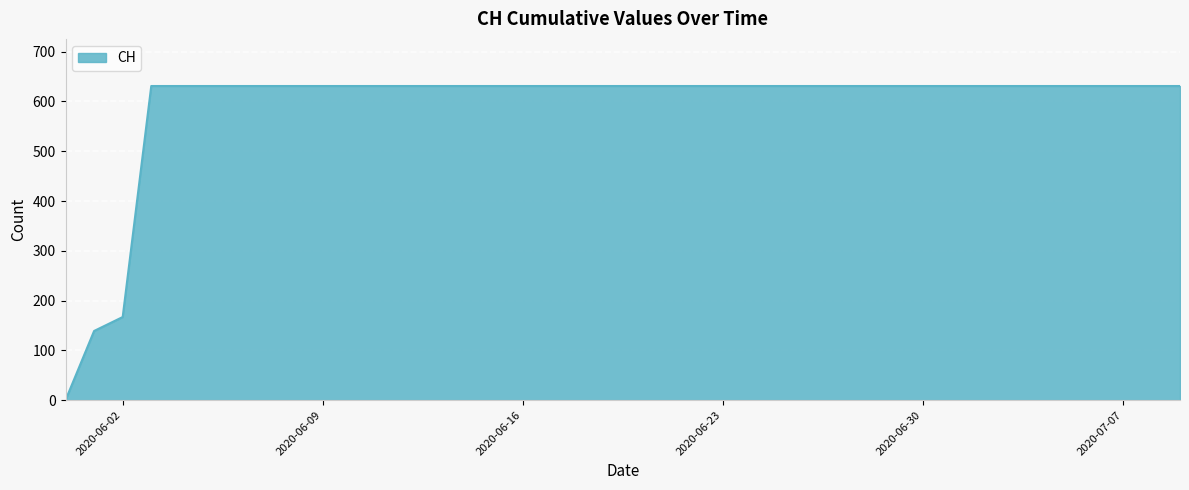

What is the difference between the maximum and minimum values?

631